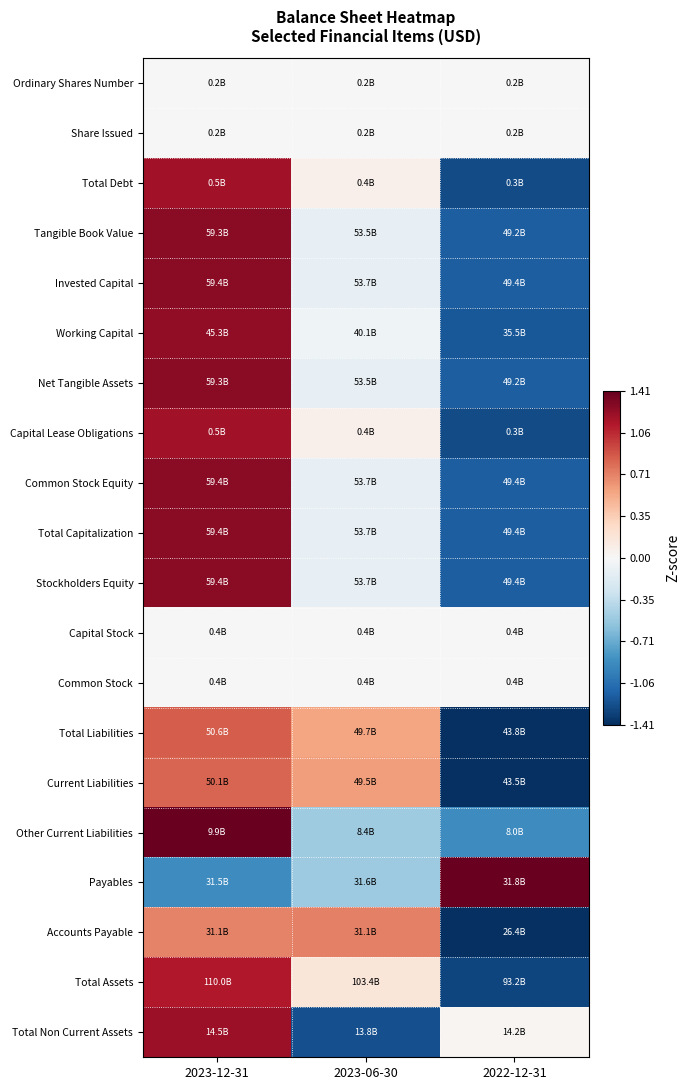

What is the maximum value shown in the chart?

1.4